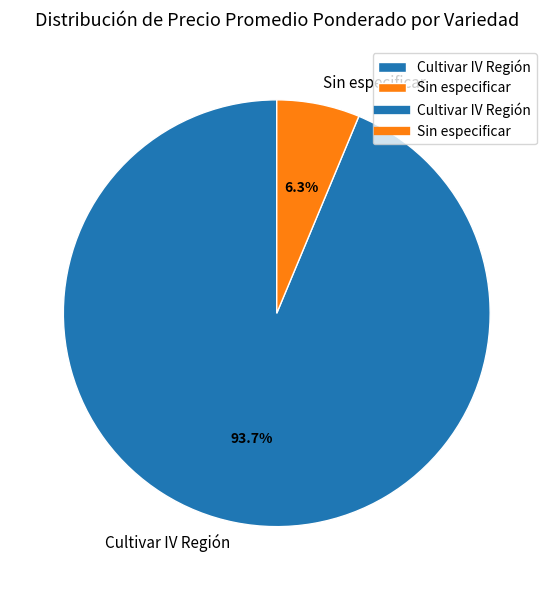

What is the smallest slice in the pie chart?

Sin especificar